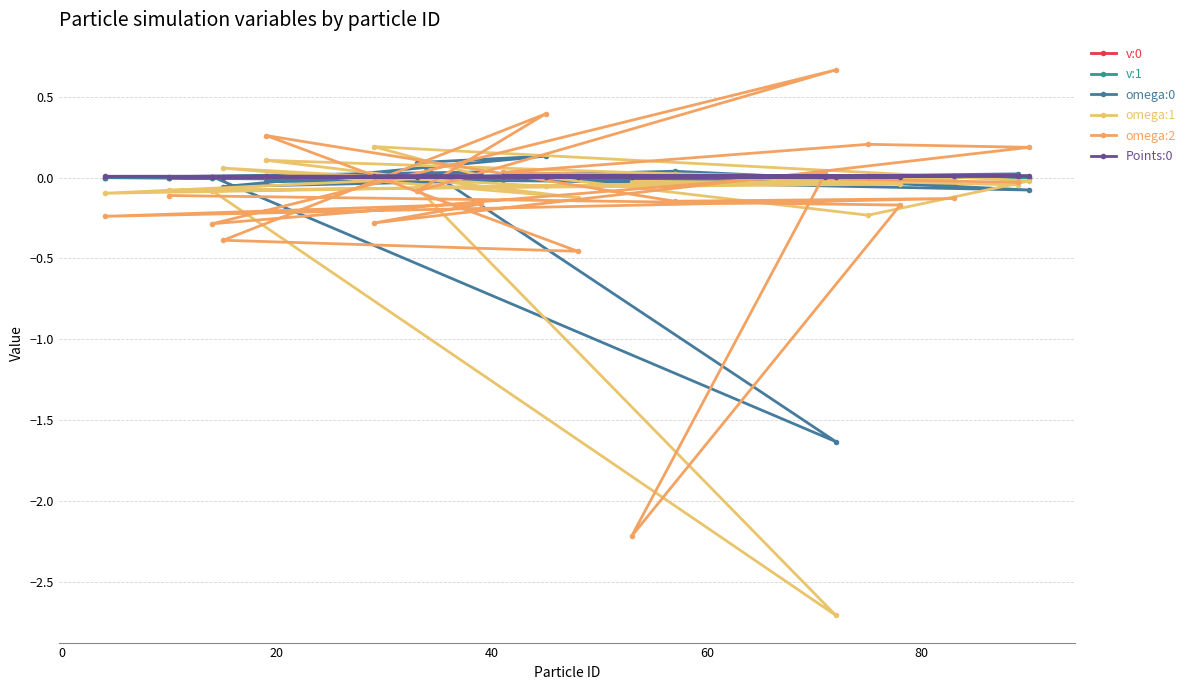

What is the maximum value for omega:0?

0.1